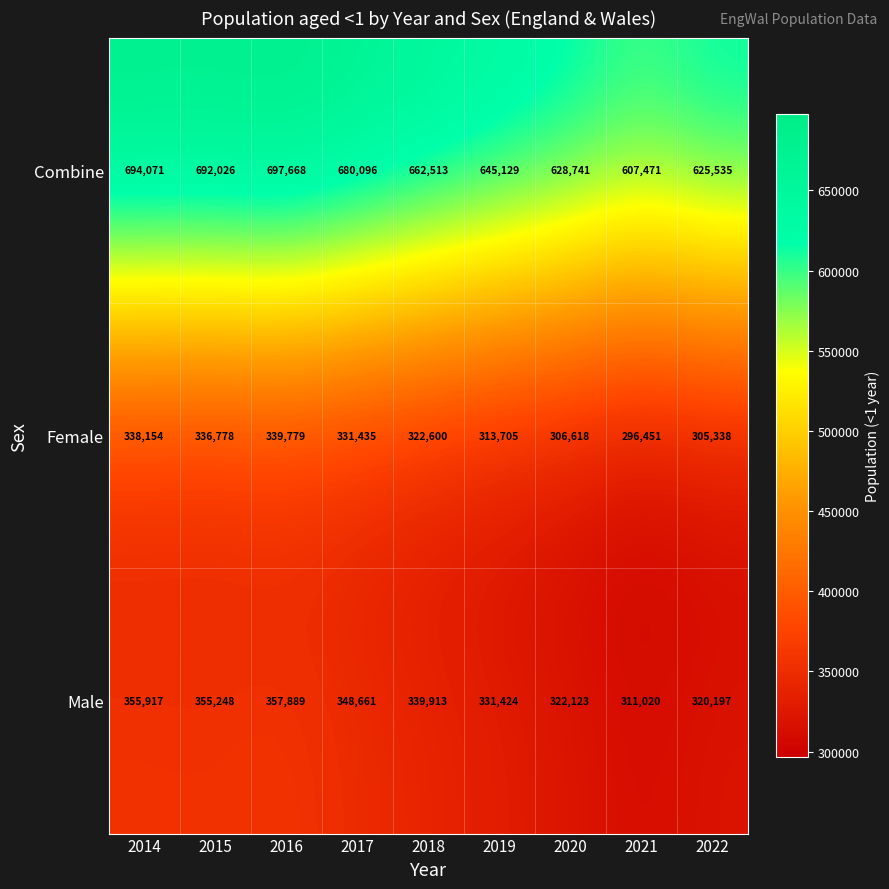

Rank the series at 2016 from lowest to highest value.

Female, Male, Combine